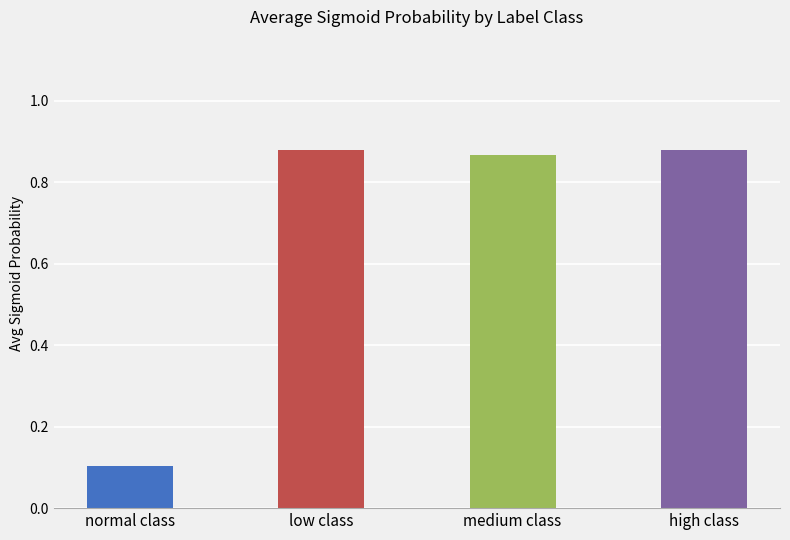

True or false: the data shows 1.4 at high class.

False